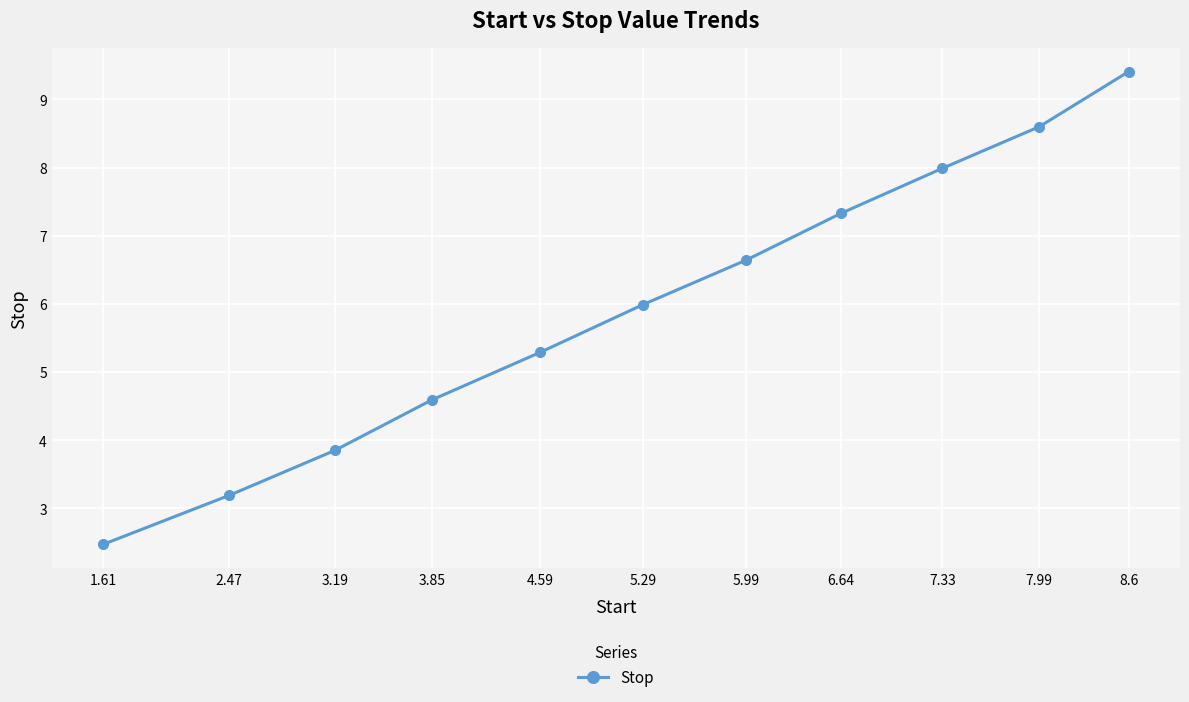

What is the minimum value shown in the chart?

2.5